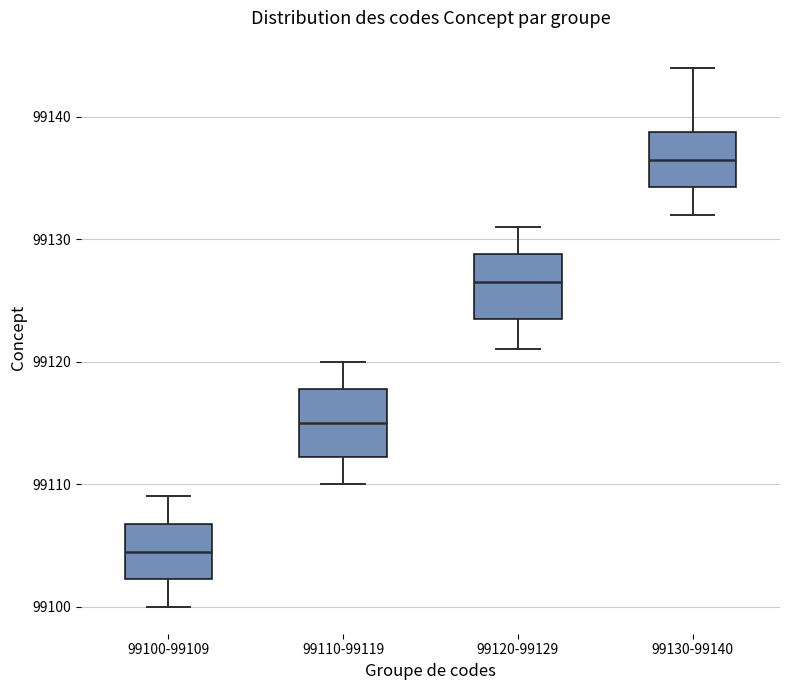

Reading left to right, transcribe this box plot: for each box, give where its median line is, the range the box spans, and where its two whiskers end, as read against the y-axis. The values are not printed on the chart, so give them approximately, as read against the axis.

99100-99109: median 99105, box 99102 to 99107, whiskers 99100 to 99109
99110-99119: median 99115, box 99112 to 99118, whiskers 99110 to 99120
99120-99129: median 99127, box 99124 to 99129, whiskers 99121 to 99131
99130-99140: median 99137, box 99134 to 99139, whiskers 99132 to 99144